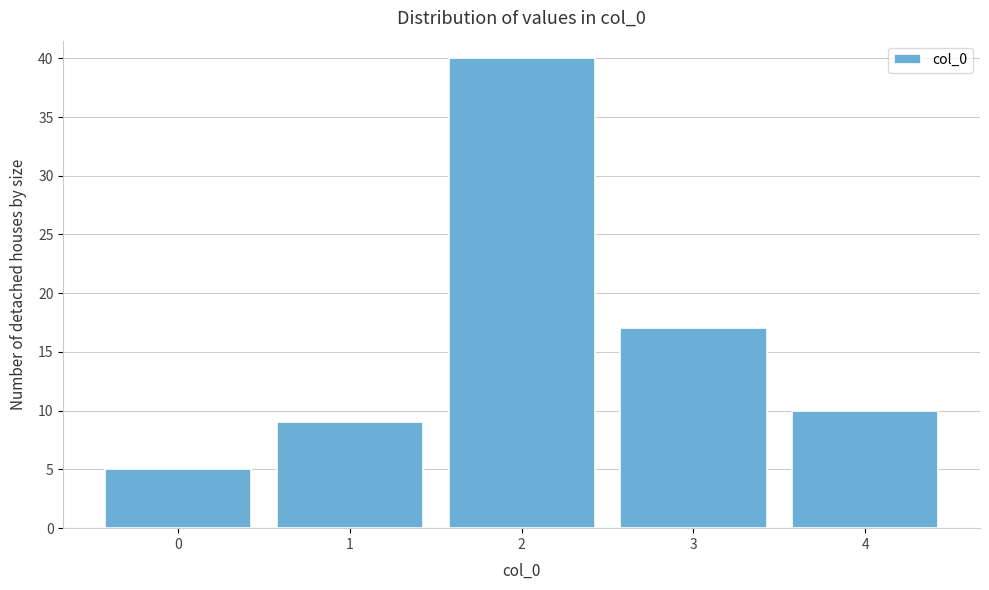

Reading left to right, transcribe this chart: for each bar, give the range it covers on the x-axis and its height. The values are not printed on the chart, so give them approximately, as read against the axis.

-0.5 to 0.5: 5
0.5 to 1.5: 9
1.5 to 2.5: 40
2.5 to 3.5: 17
3.5 to 4.5: 10